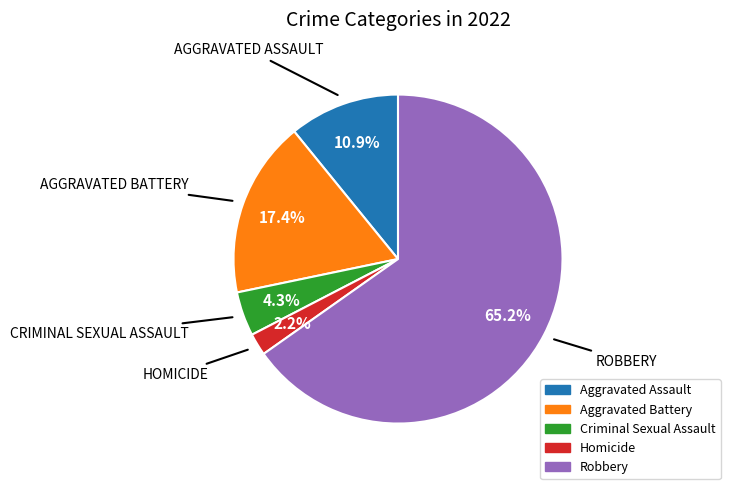

Which has a higher value, Aggravated Assault or Aggravated Battery?

Aggravated Battery